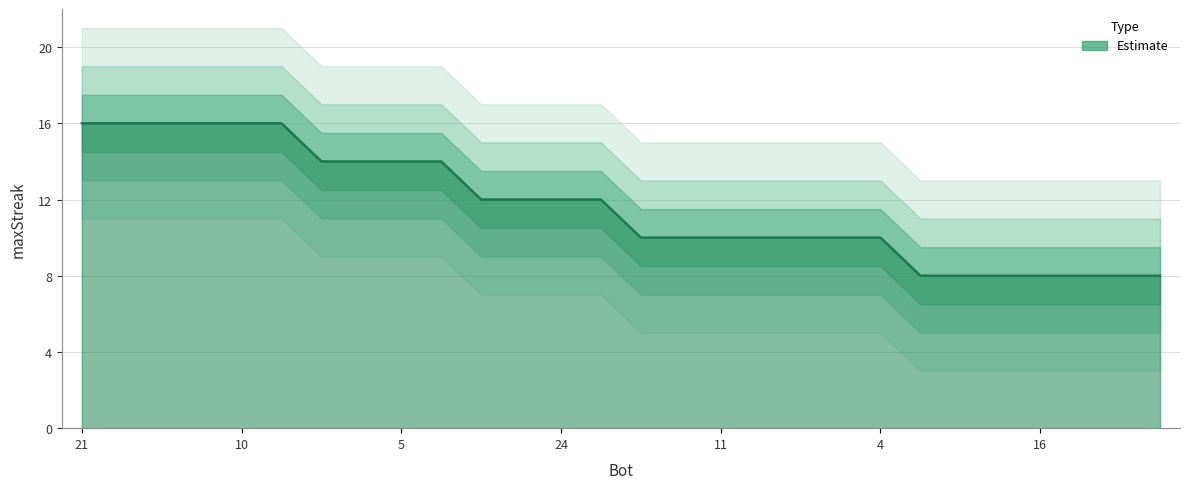

The value at 17 is 2. True or false?

False